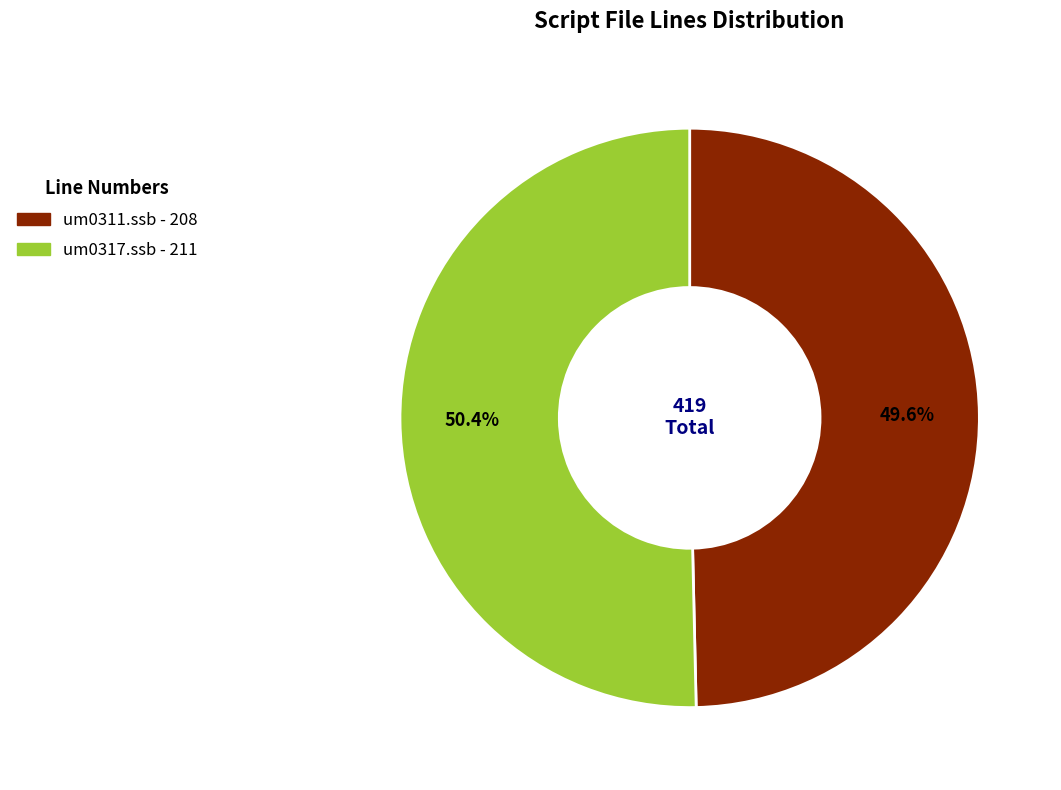

Is there a majority slice in this chart?

Yes